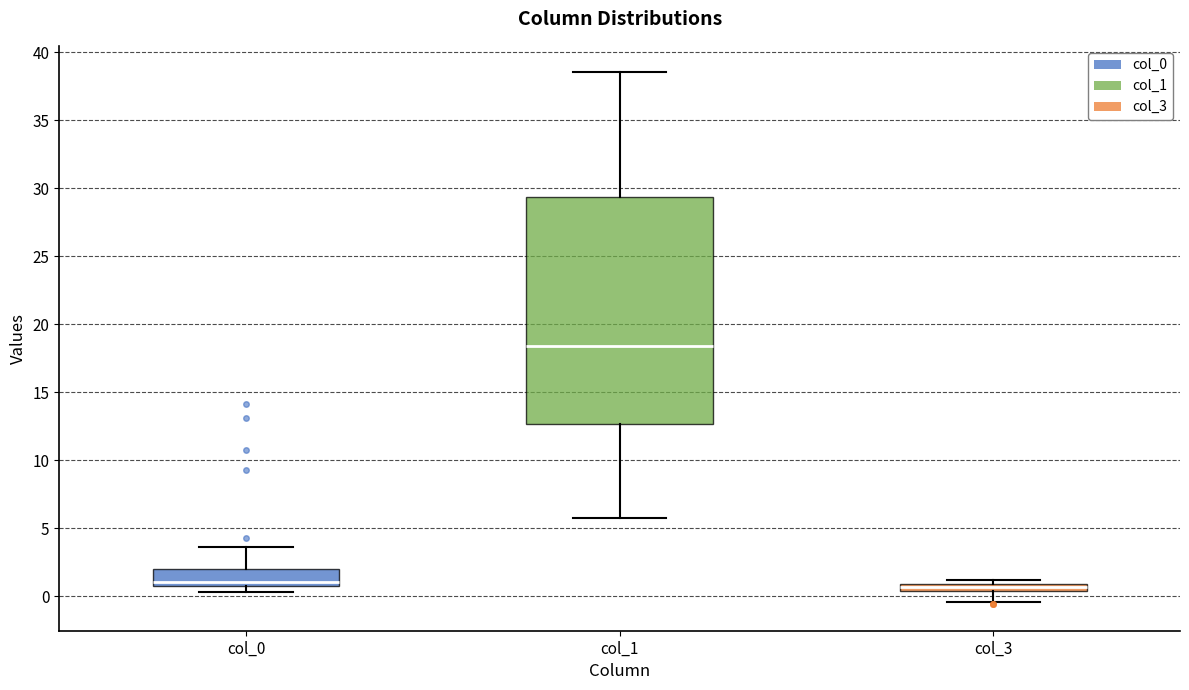

Which box is the tallest, from its lower edge to its upper edge?

col_1